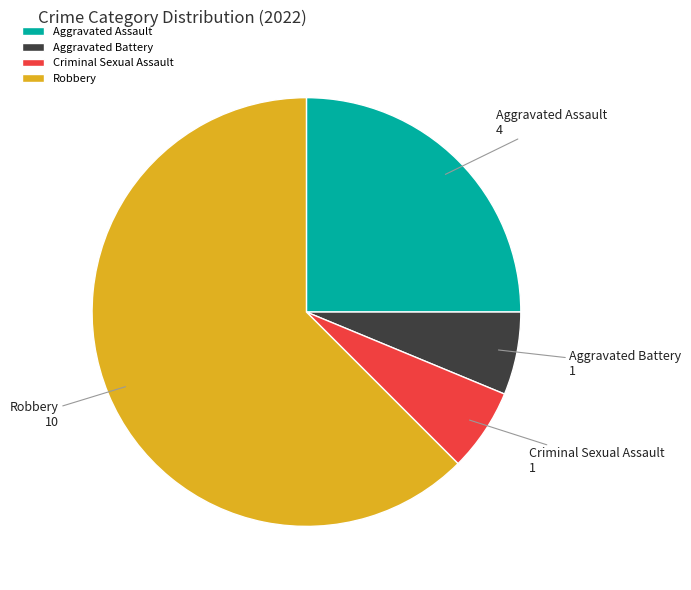

Combined, do Aggravated Assault and Robbery account for over 50%?

Yes